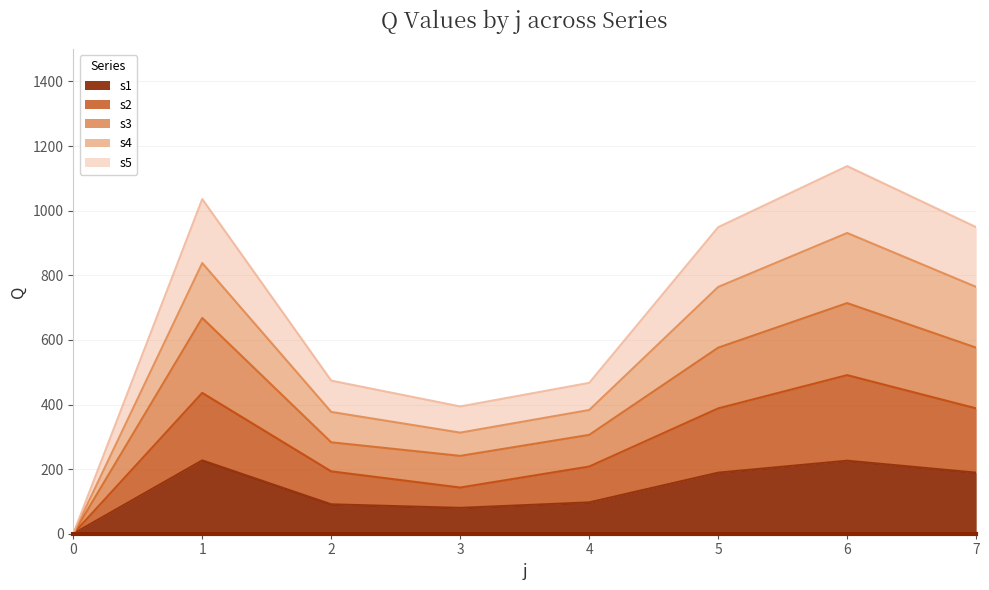

The s1 series shows -103 at 0. True or false?

False